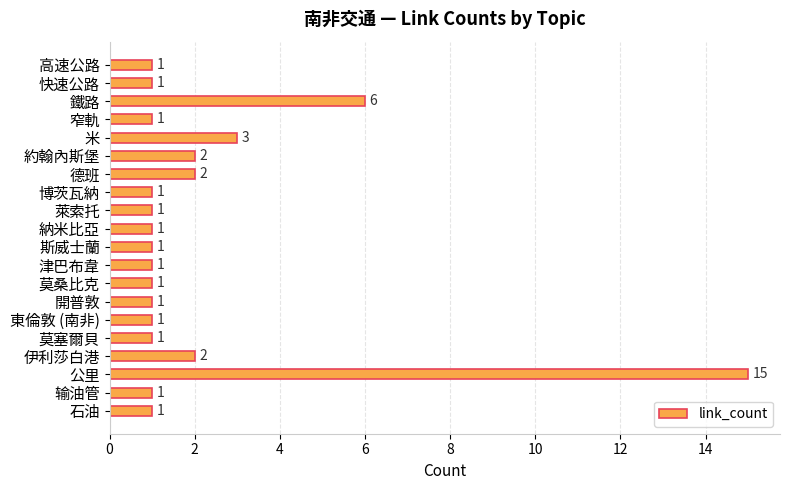

True or false: the data shows 2 at 德班.

True